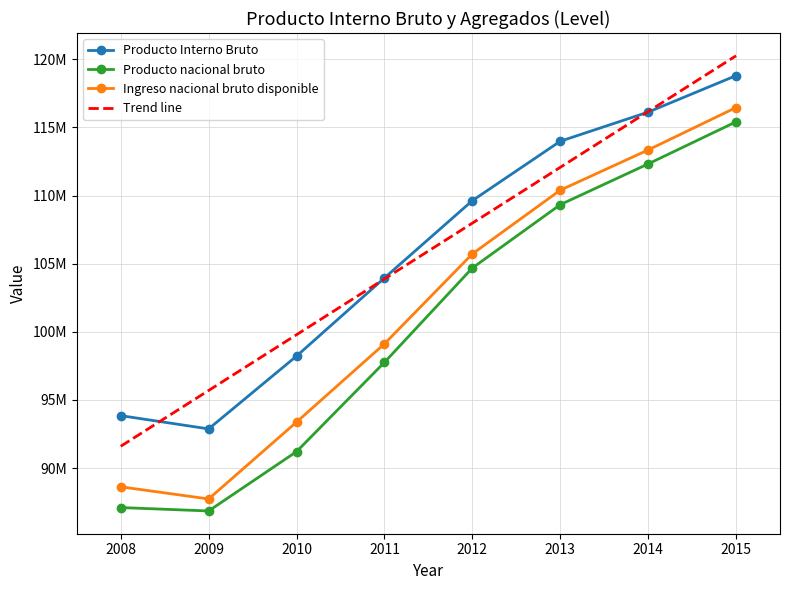

What is the approximate value of Producto nacional bruto at 2009?

86852015